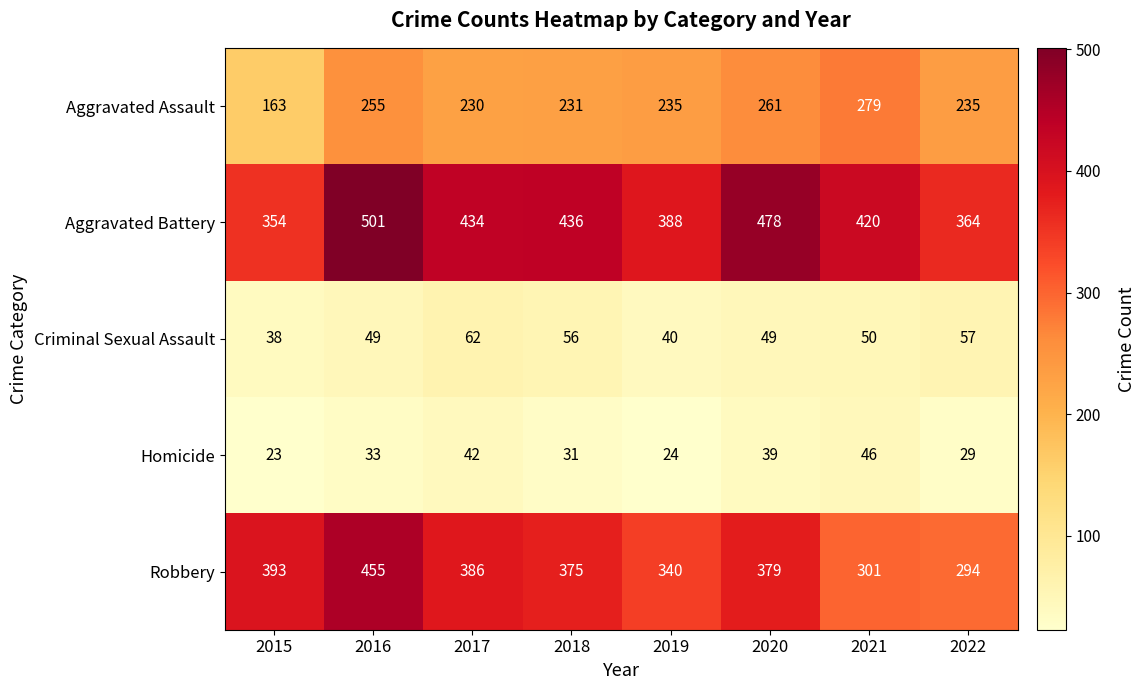

Count the number of data series in this chart.

5